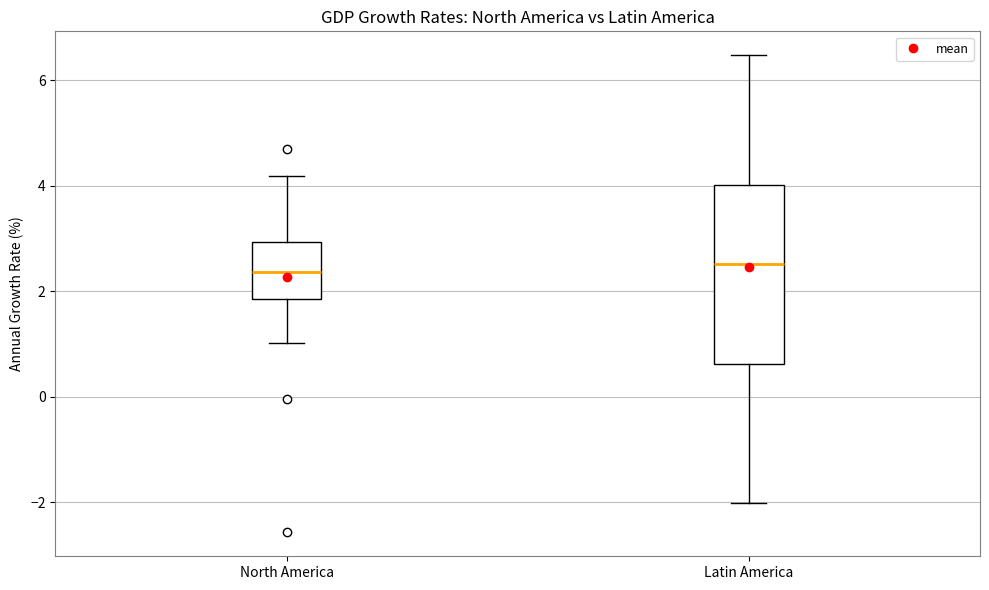

Comparing the boxes themselves (not the whiskers), which one is the tallest?

Latin America